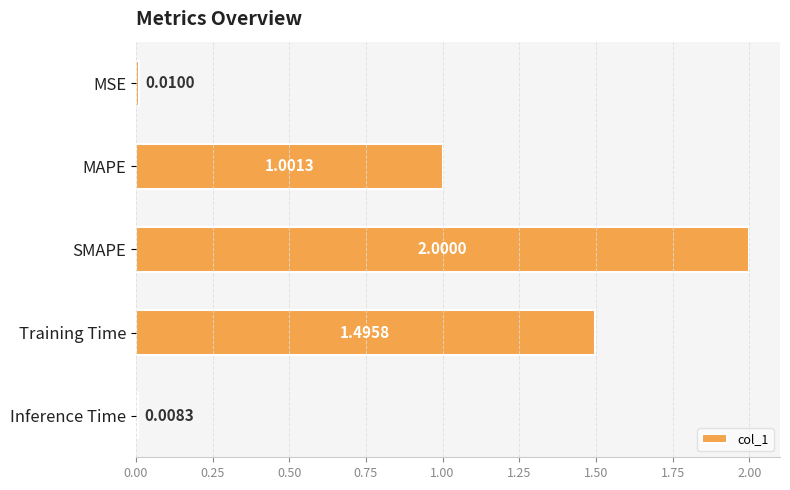

How many data points does each series have?

5